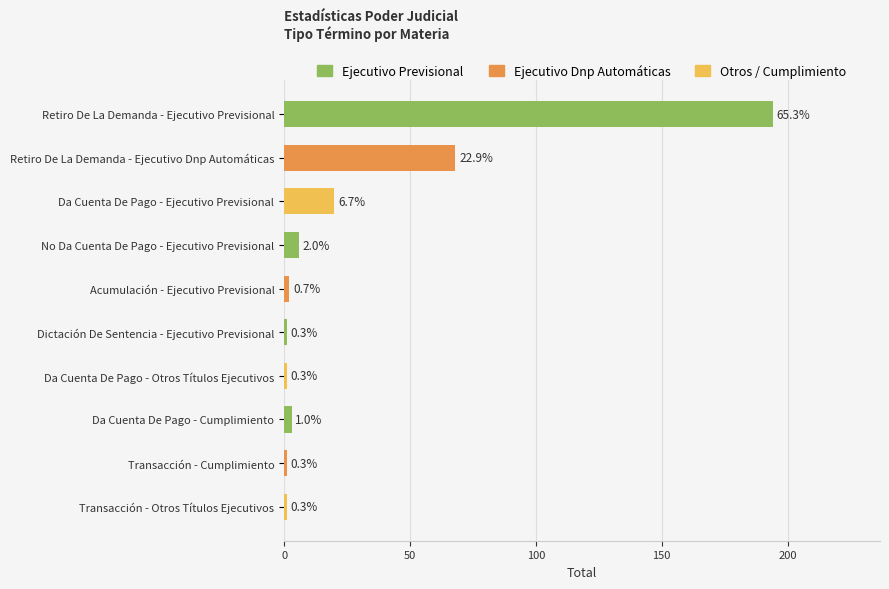

What is the average value?

30